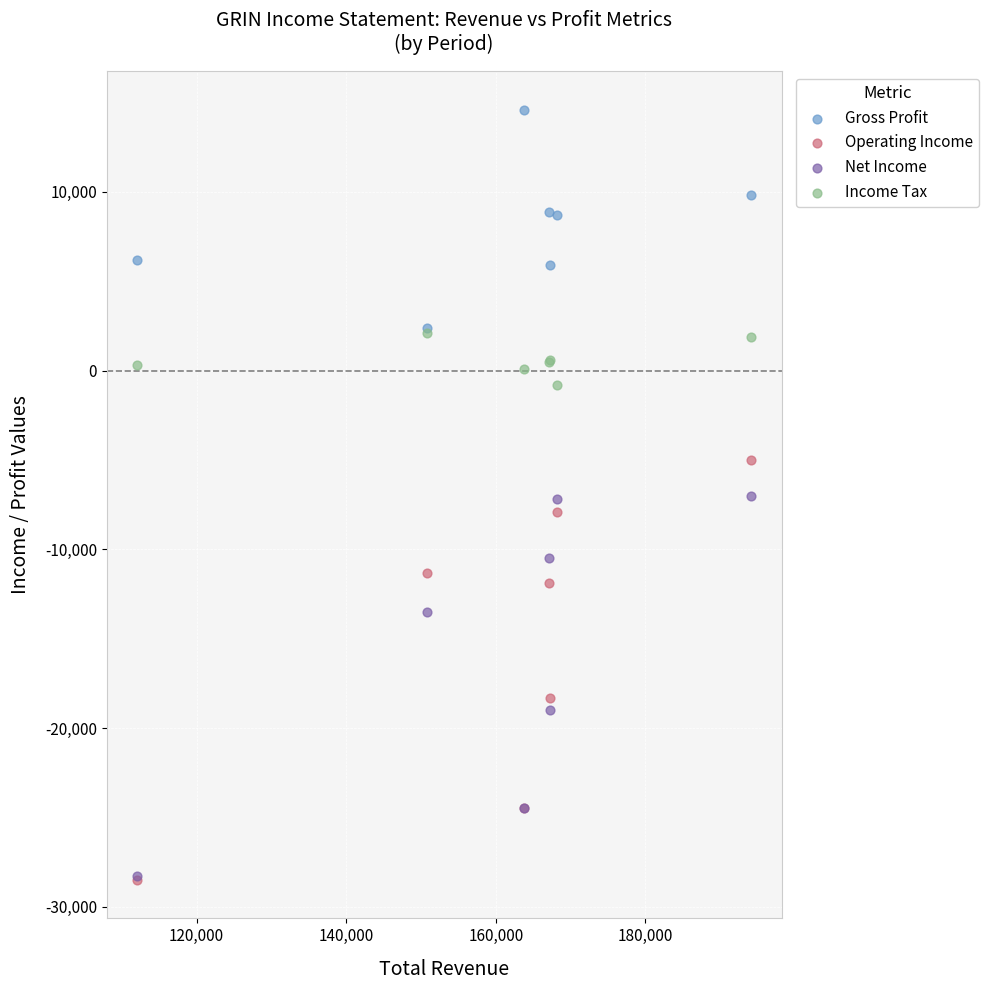

In the Net Income series, what Y value is closest to -17650?

-19000